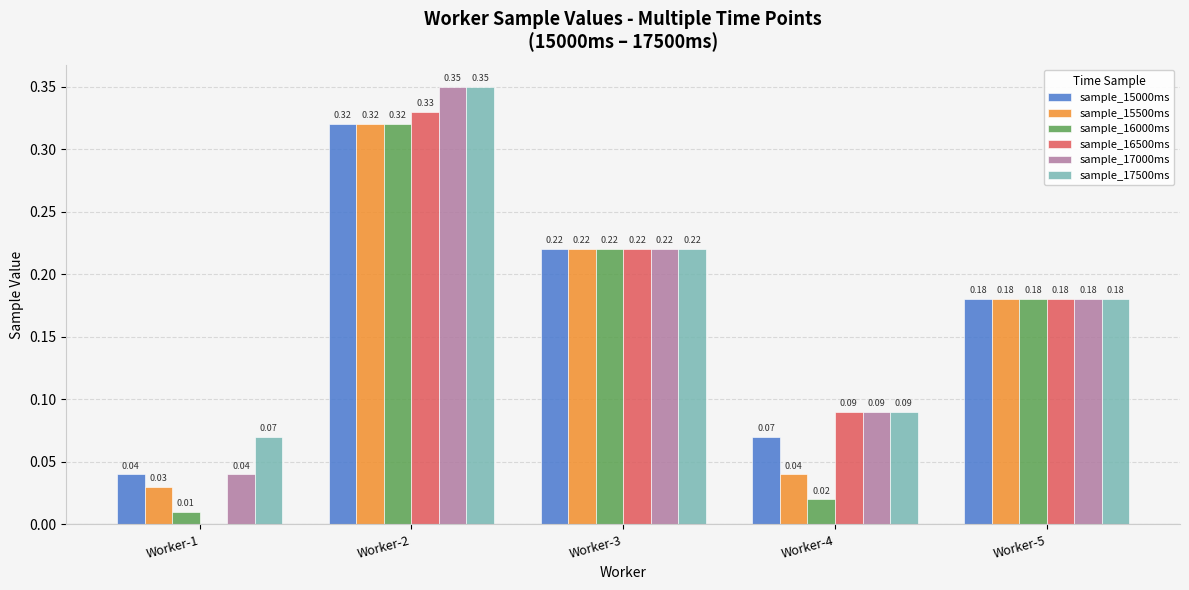

Is it true that sample_17500ms equals 0.2 at Worker-4?

False